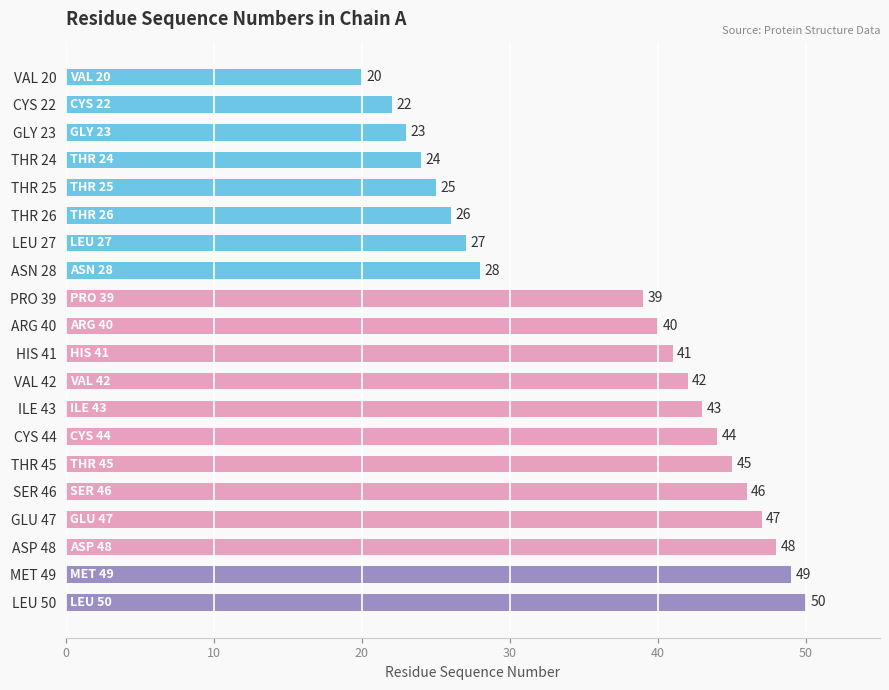

What is the sum of the values at ILE 43 and THR 24?

67